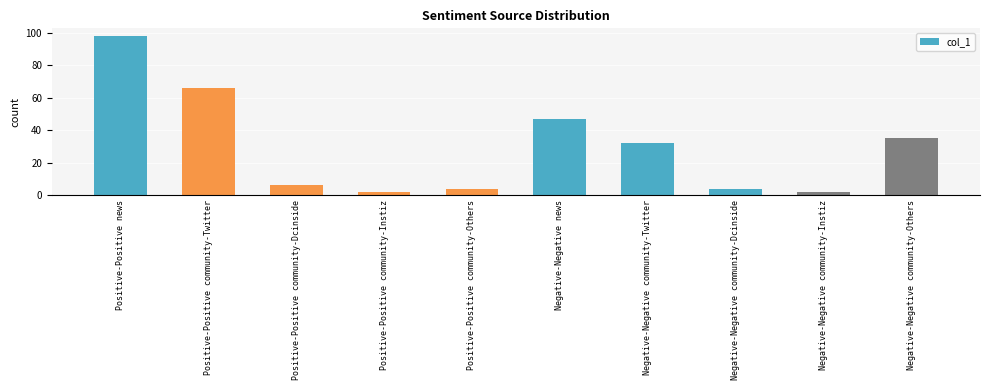

What is the maximum value shown in the chart?

98